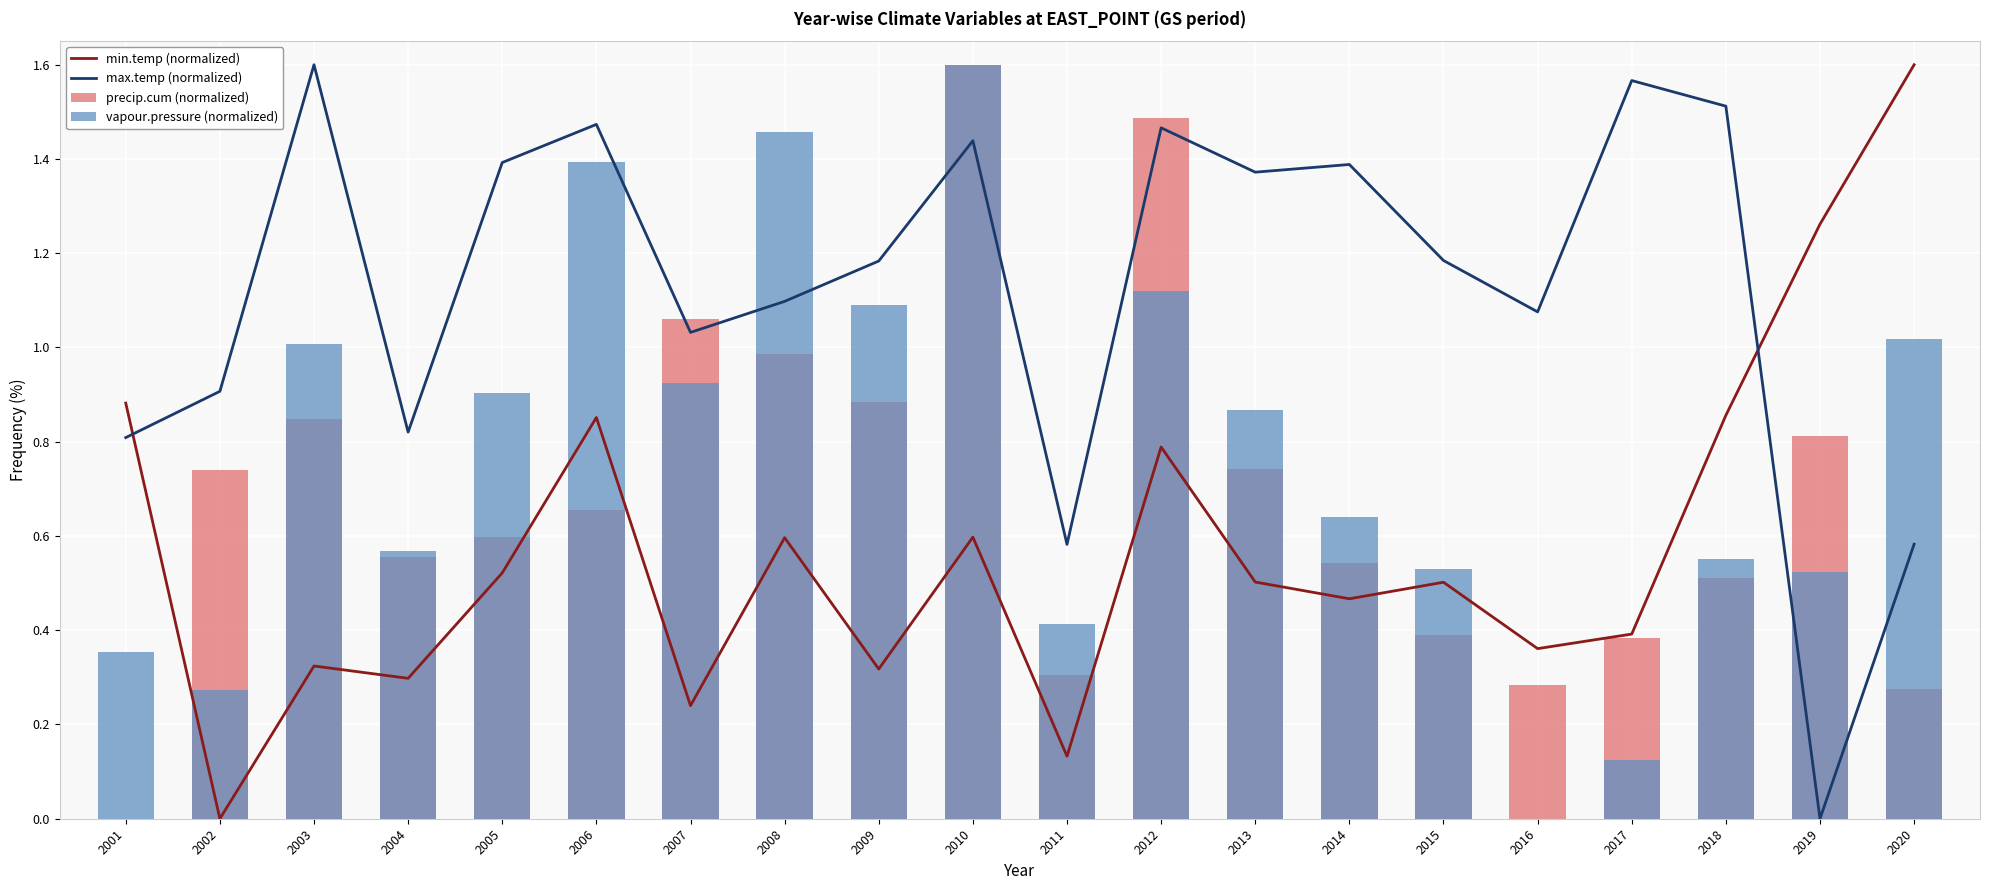

Rank the series by their average value, from highest to lowest.

max.temp (normalized), vapour.pressure (normalized), precip.cum (normalized), min.temp (normalized)